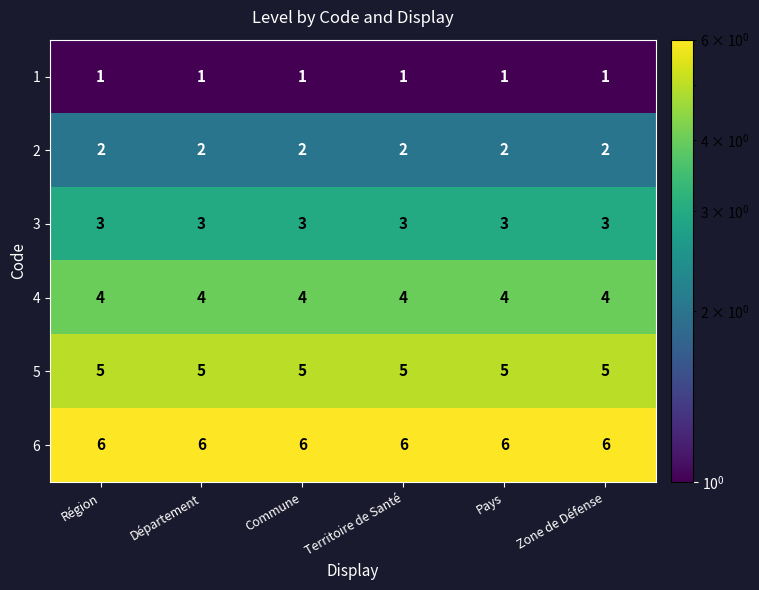

List the series in order of their overall mean, highest first.

6, 5, 4, 3, 2, 1